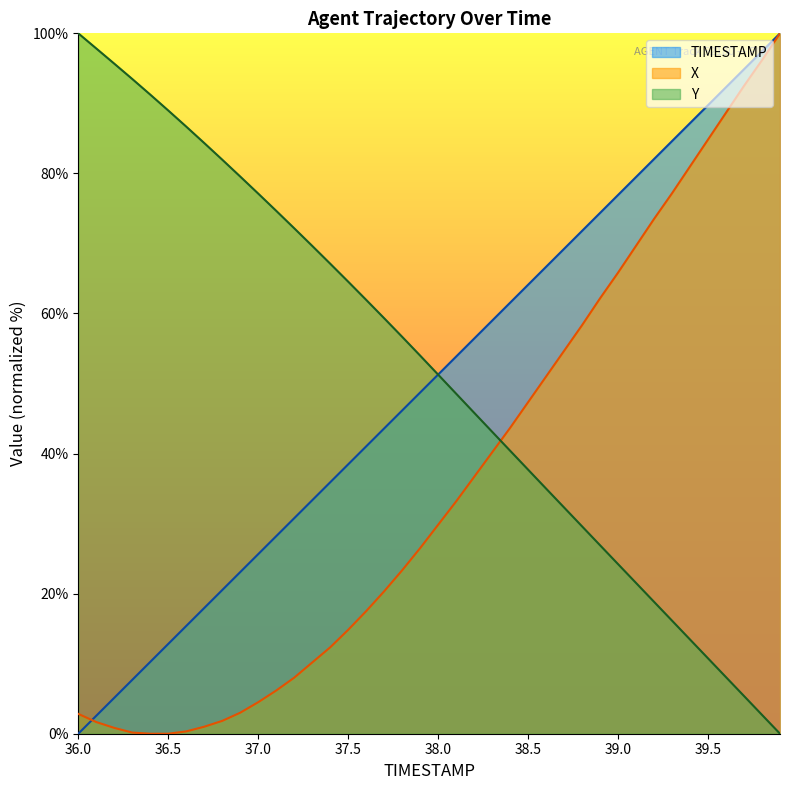

How many values in X are above zero?

38